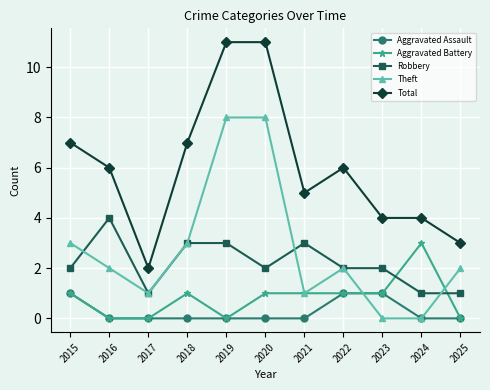

Rank the series by their maximum value, from lowest to highest.

Aggravated Assault, Aggravated Battery, Robbery, Theft, Total